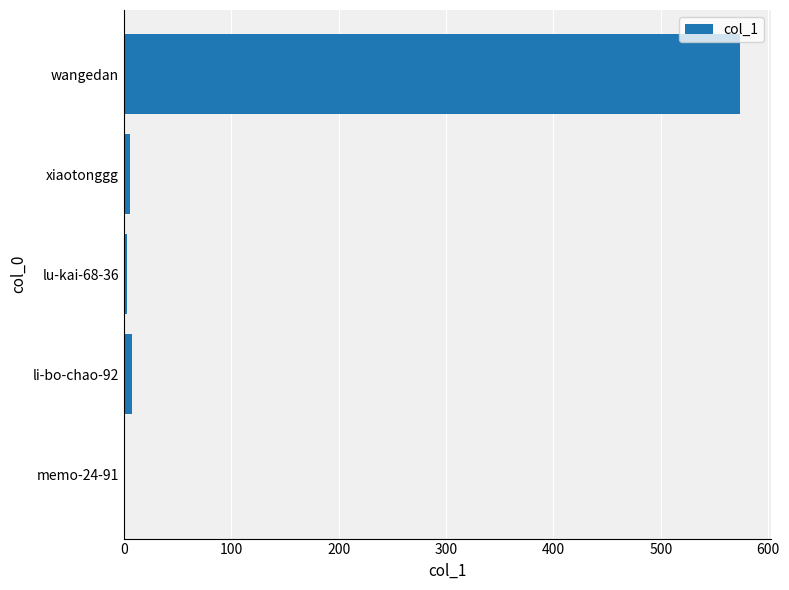

Is it true that the value at wangedan is 945?

False